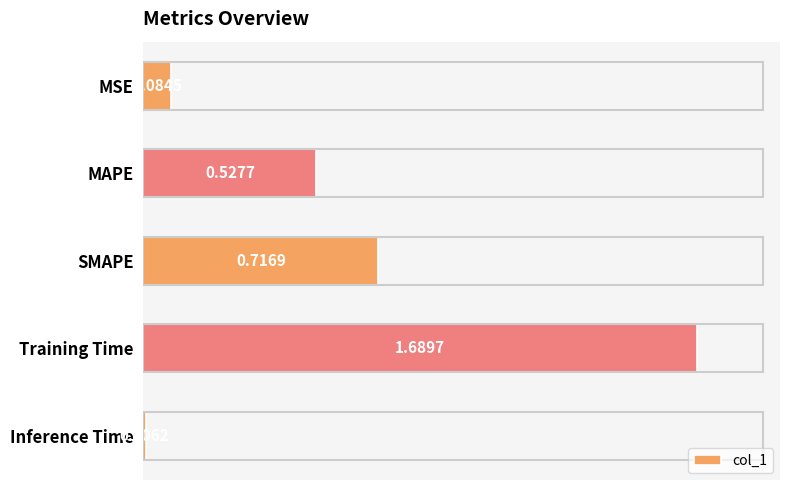

Are the bars grouped side by side (vs. stacked)?

No